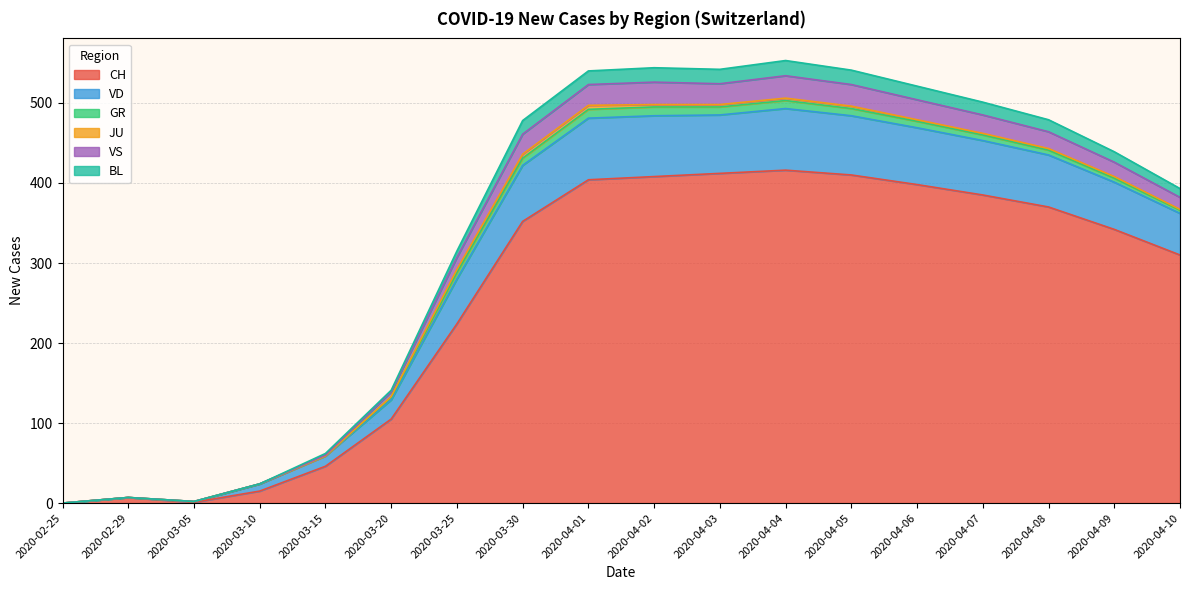

What is the label of the 14th point from the right?

2020-03-15